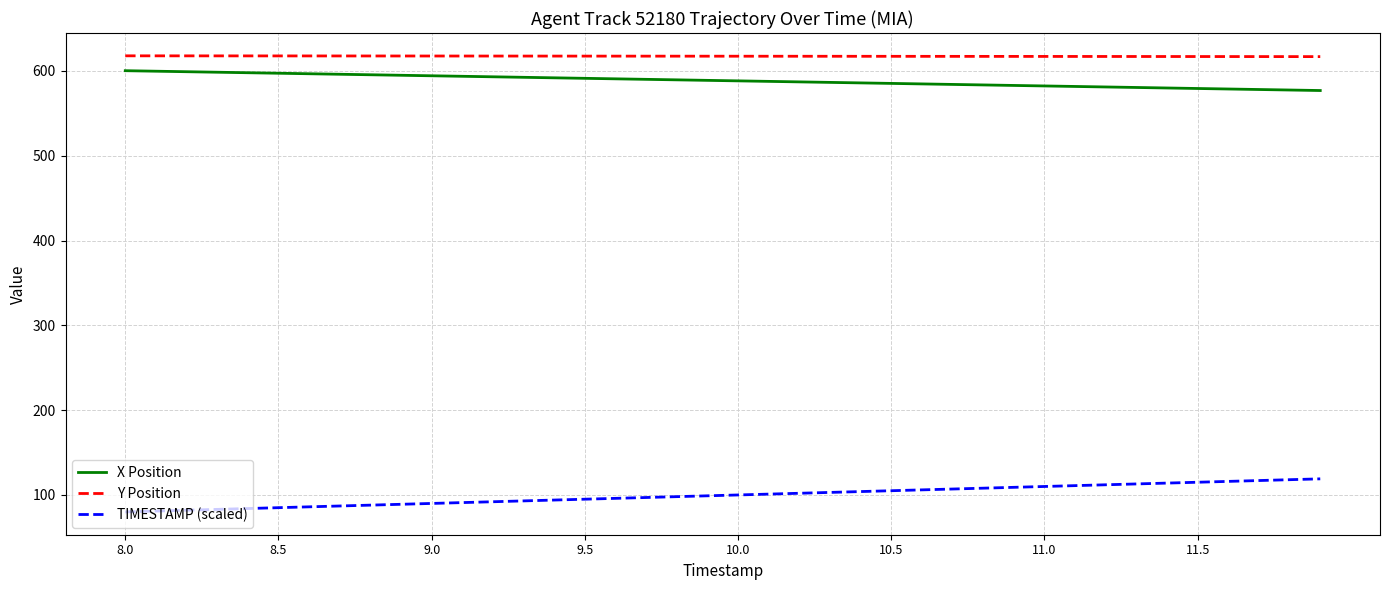

Which series has the largest total across all categories?

Y Position